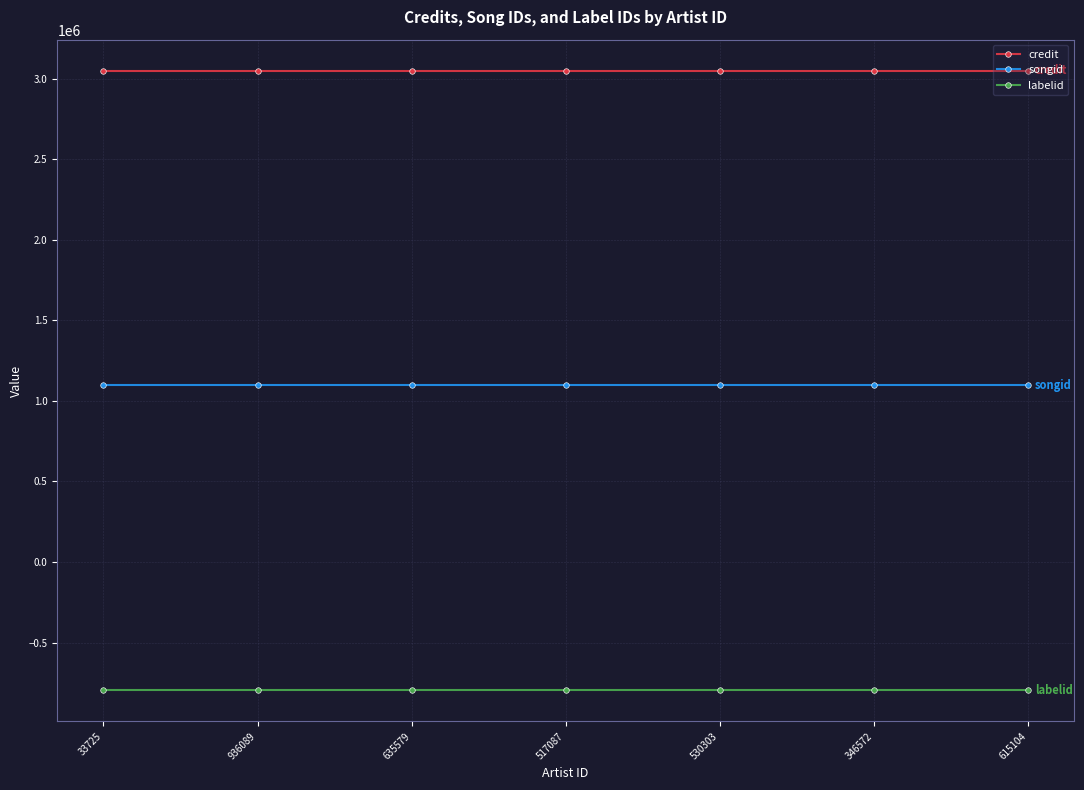

At which label does credit reach its peak?

33725